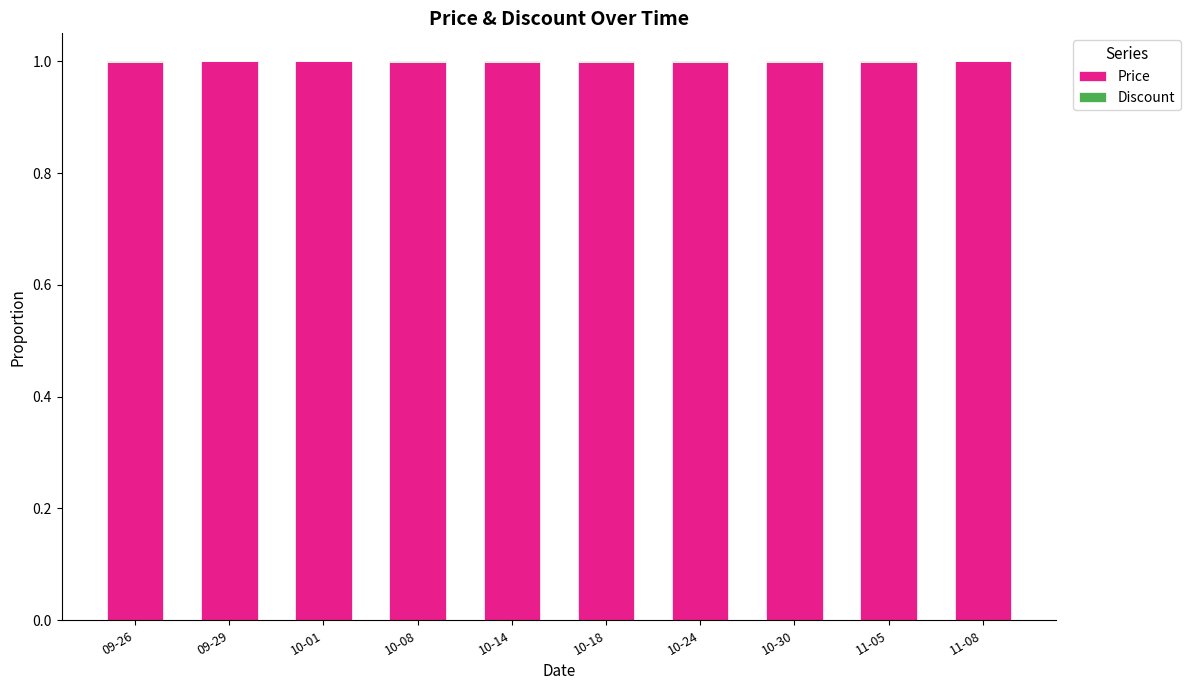

Count the number of categories in the chart.

10